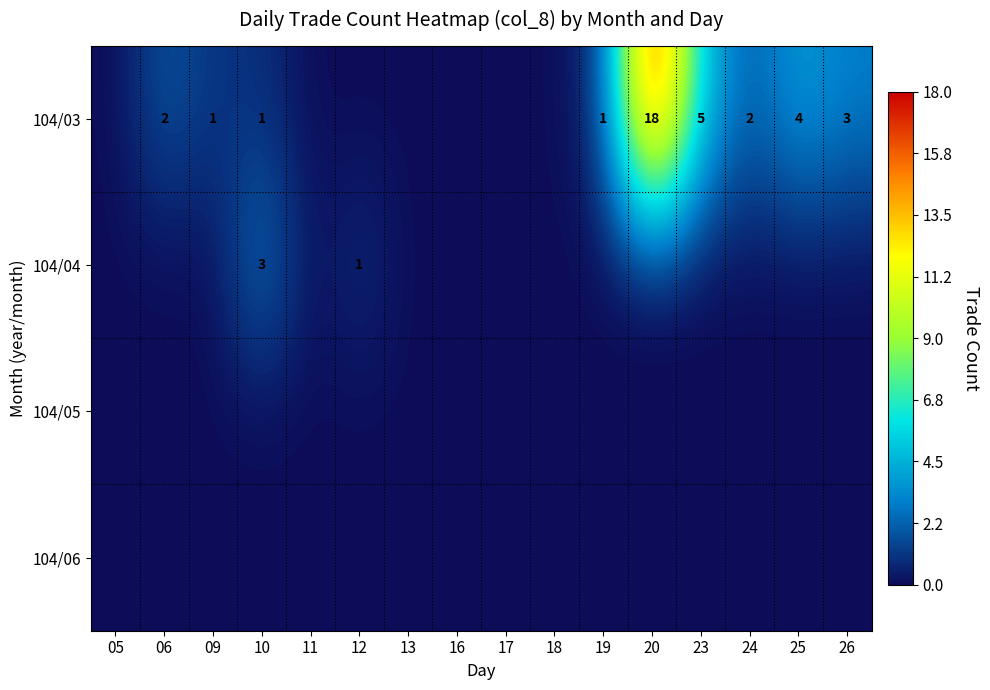

True or false: 104/03 has a value of 1 at 06.

False